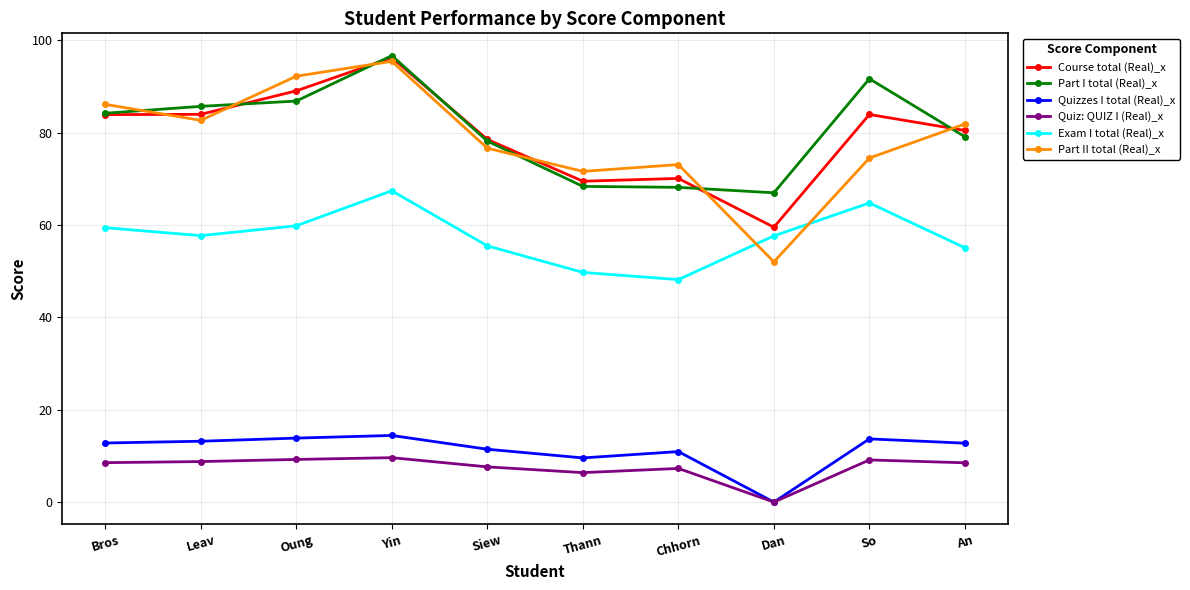

What is the difference between the maximum and second lowest values in the Quiz: QUIZ I (Real)_x series?

3.2